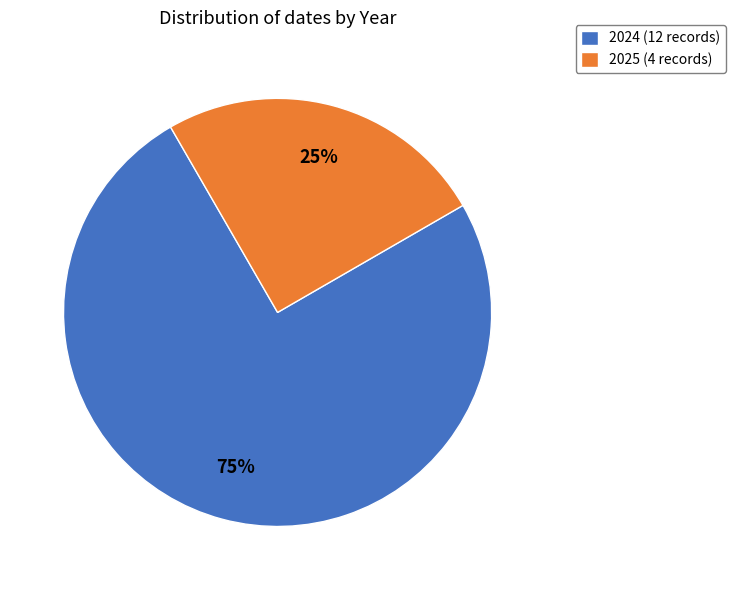

How many segments does this pie chart have?

2